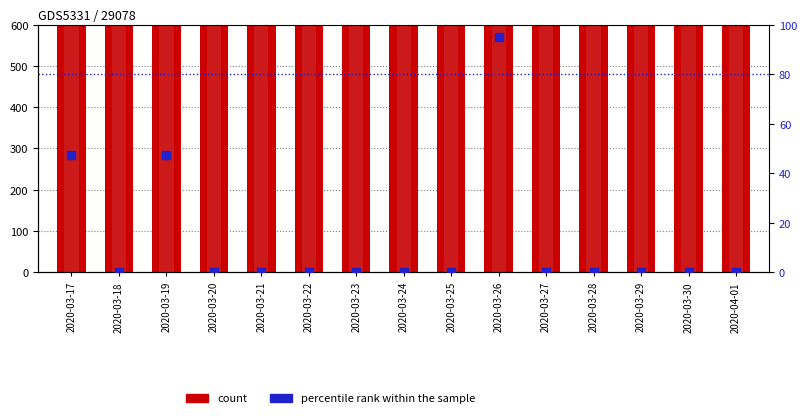

At how many categories does at least one series exceed 1161?

13